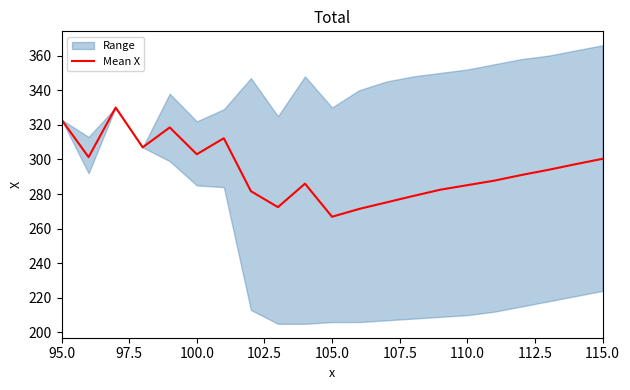

What is the smallest value displayed?

266.9